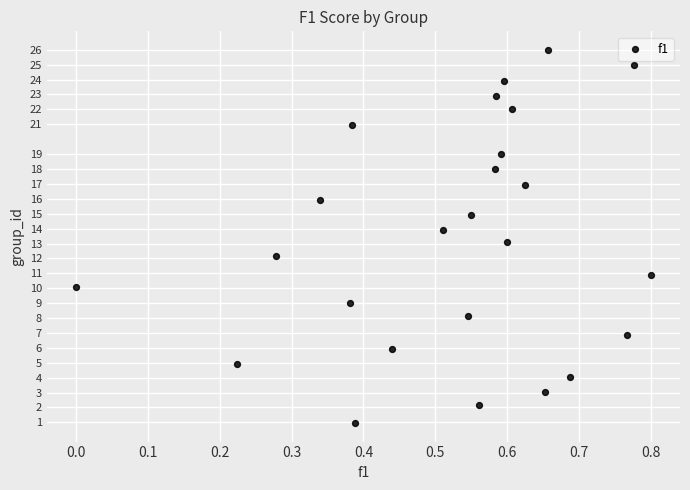

What is the range of Y values (max minus min)?

25.0